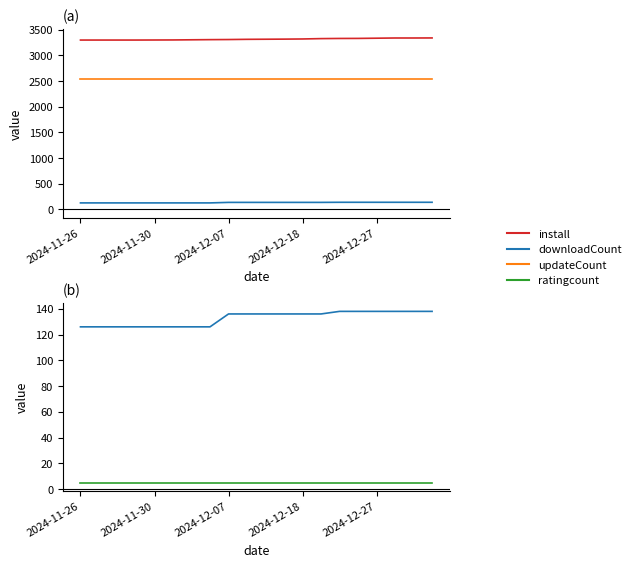

Is it true that ratingcount equals 9 at 2024-11-30?

False